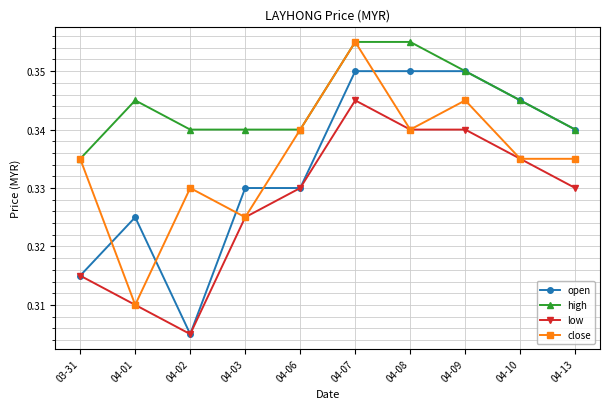

How many lines are shown in the chart?

4